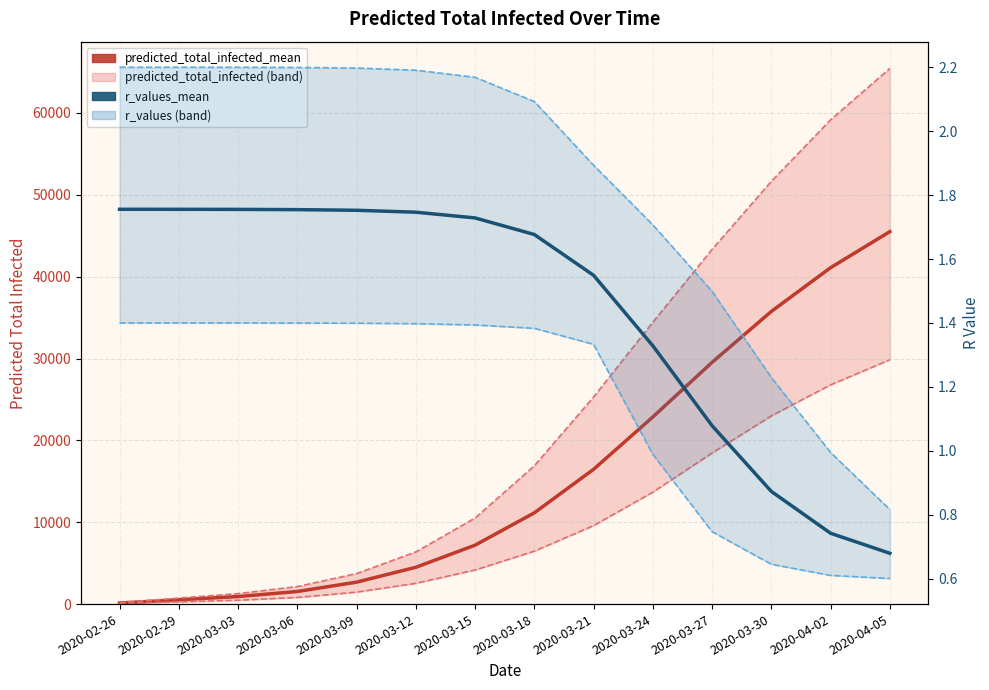

Count the number of categories in the chart.

14